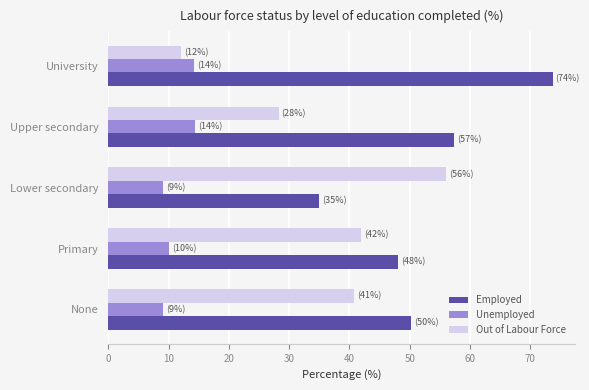

What value does the Out of Labour Force series have at None?

40.7